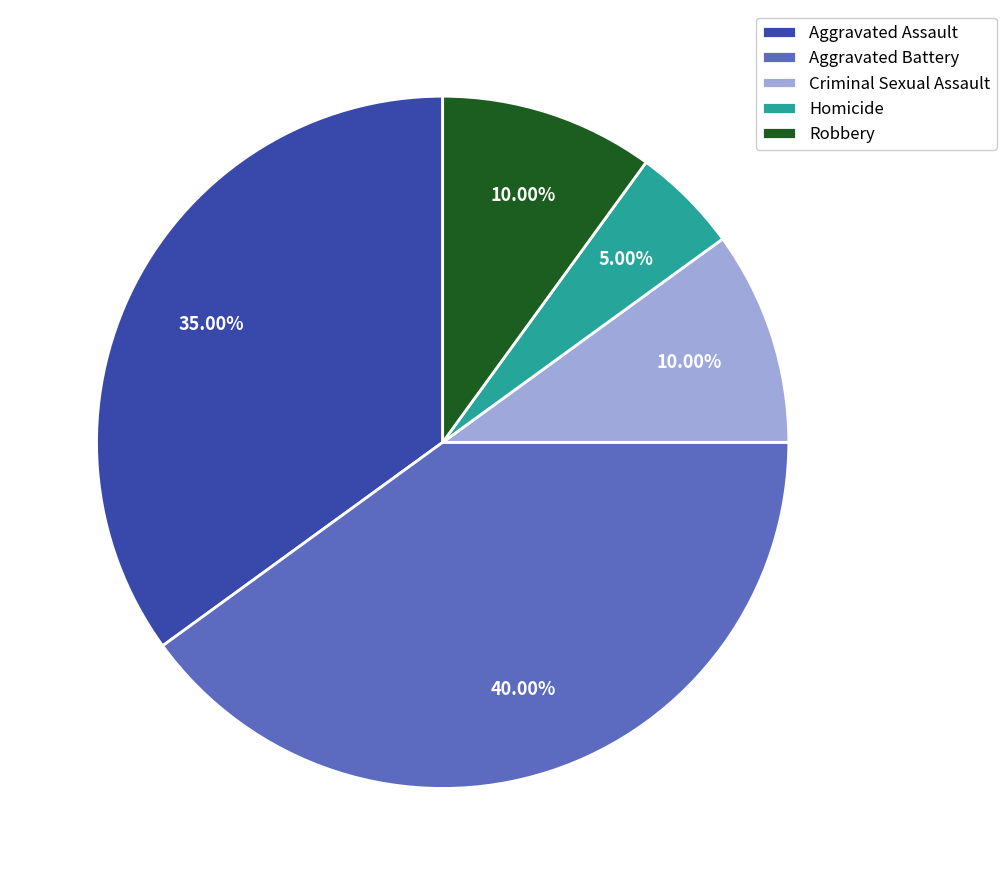

Is there a majority slice in this chart?

No